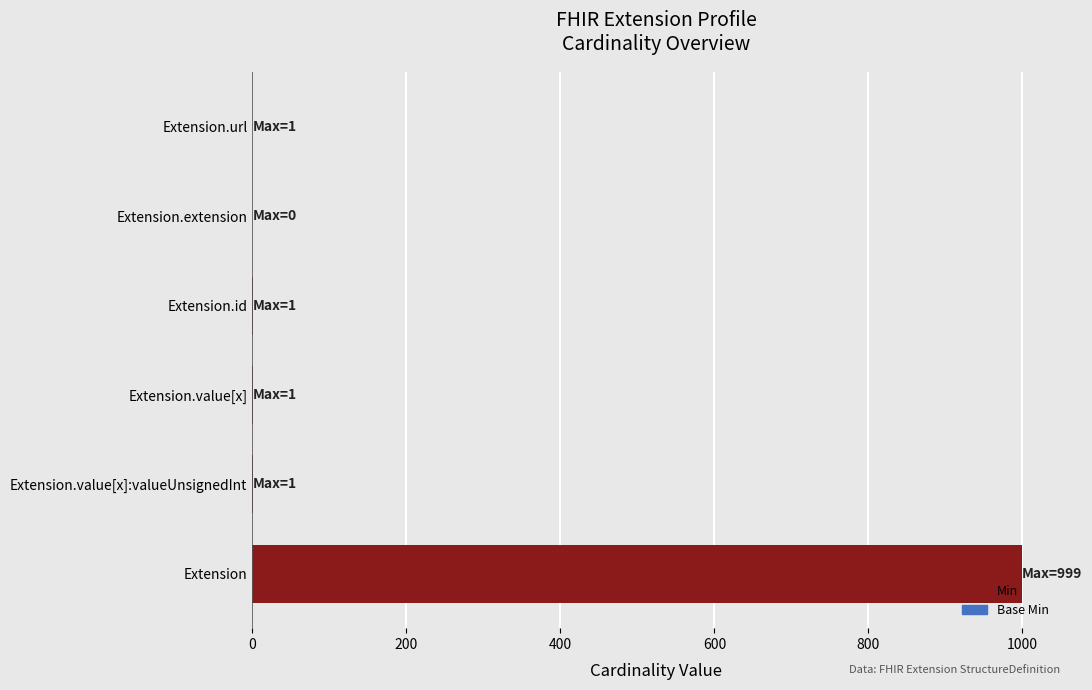

Which label corresponds to the largest value in the chart?

Extension